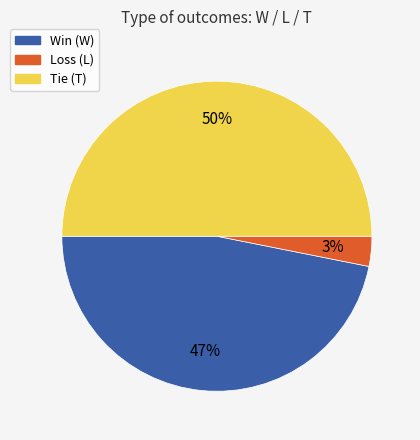

To the nearest percent, what is the difference between the largest and smallest slice percentages?

47%